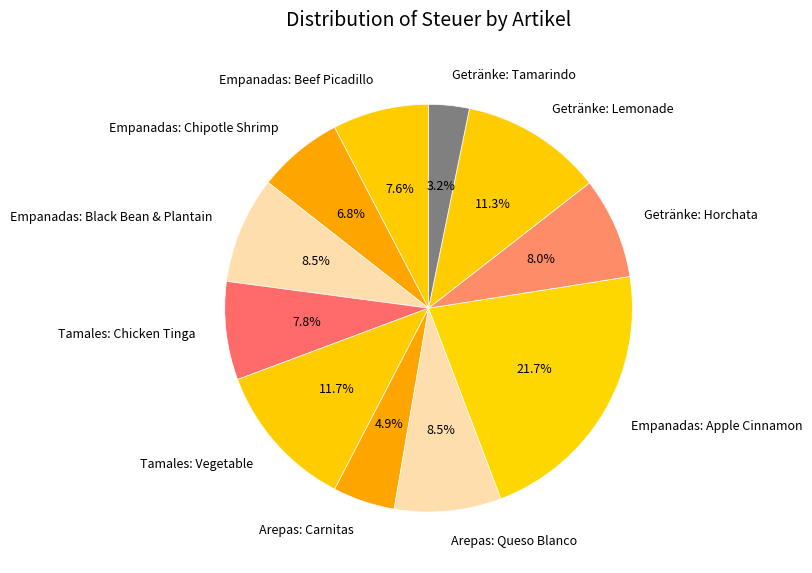

Does Empanadas: Chipotle Shrimp account for over 50% of the chart?

No